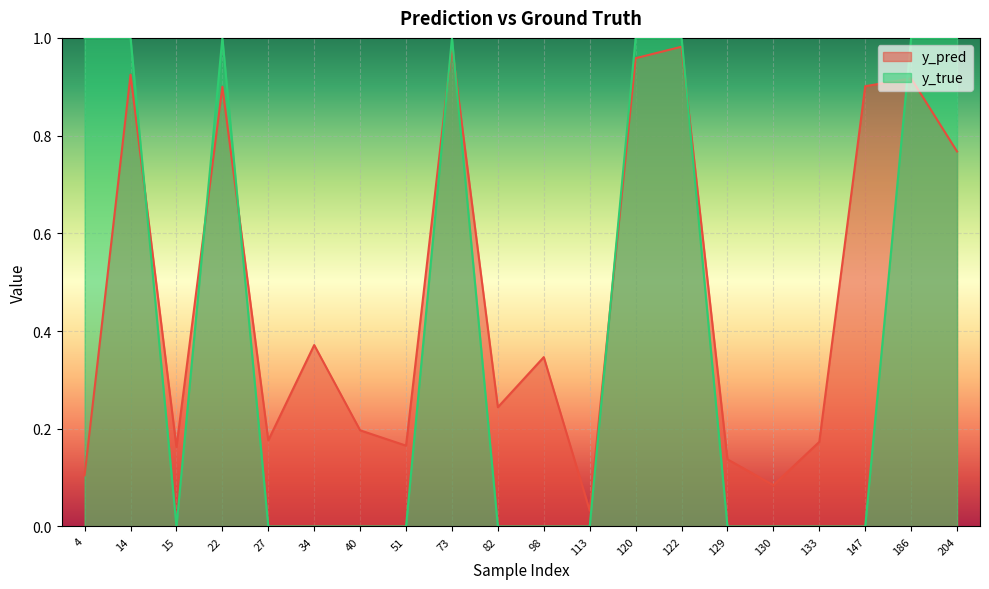

At which label is y_true closest to 0?

15